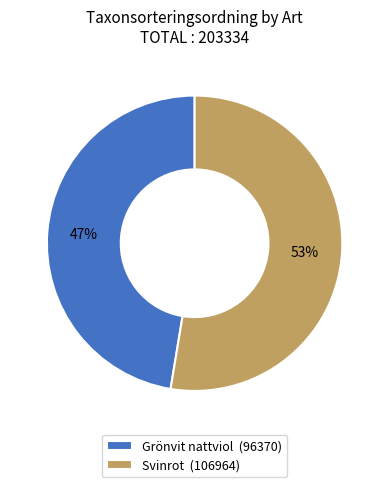

Combined, do Grönvit nattviol (96370) and Svinrot (106964) account for over 50%?

Yes